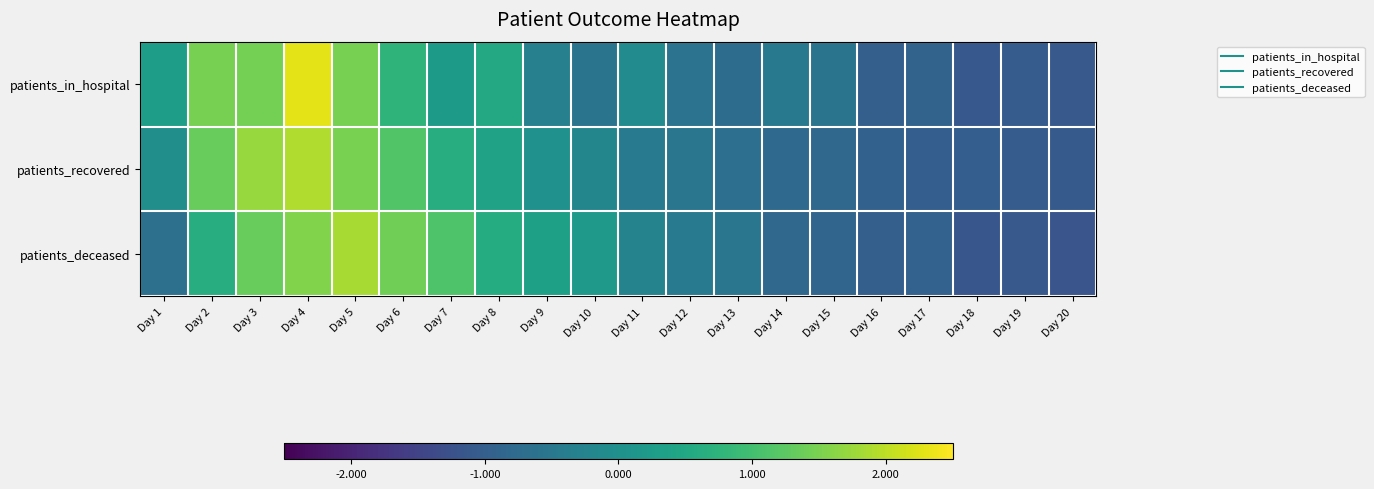

What is the total value across all series at Day 19?

-3.2